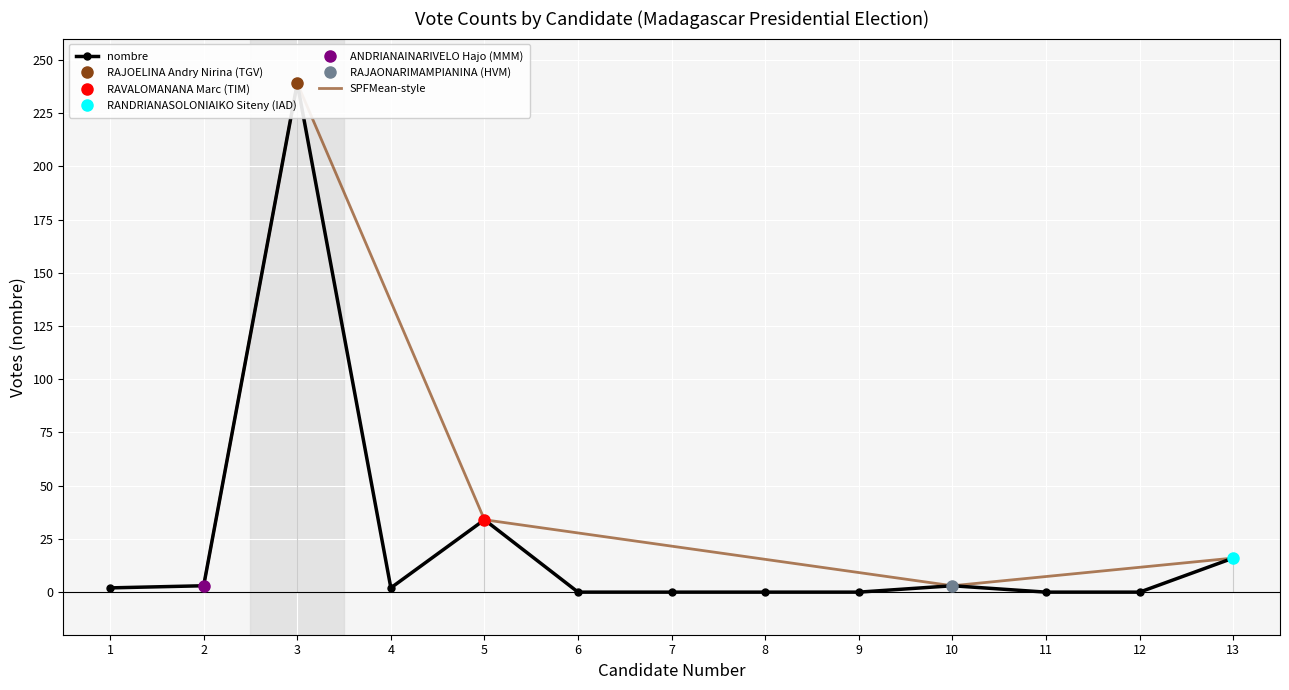

How many data points are above 2?

5